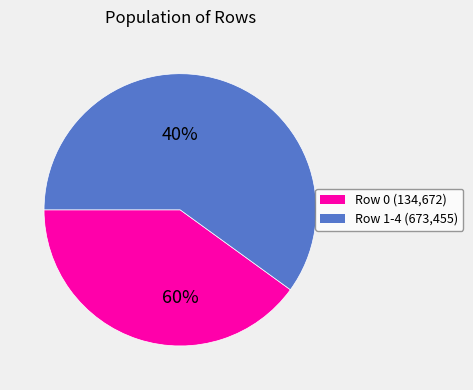

What is the total percentage of Row 1 and Row 4?

40.0%